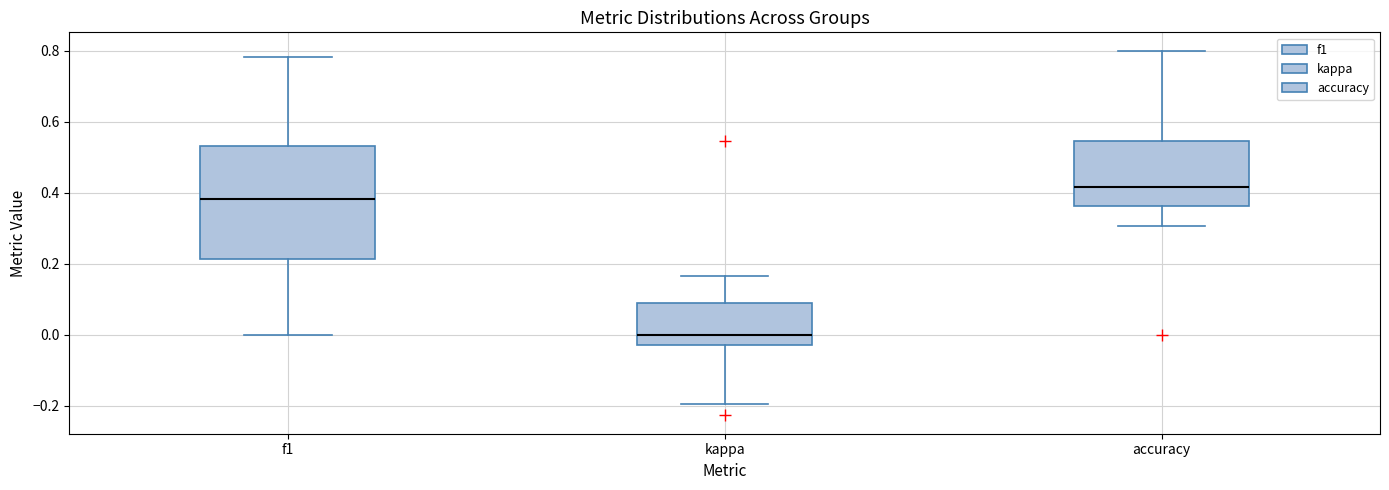

Reading left to right, transcribe this box plot: for each box, give where its median line is, the range the box spans, and where its two whiskers end, as read against the y-axis. The values are not printed on the chart, so give them approximately, as read against the axis.

f1: median 0.38, box 0.22 to 0.54, whiskers 0.00 to 0.78
kappa: median 0.00, box -0.02 to 0.10, whiskers -0.20 to 0.16
accuracy: median 0.42, box 0.36 to 0.54, whiskers 0.30 to 0.80